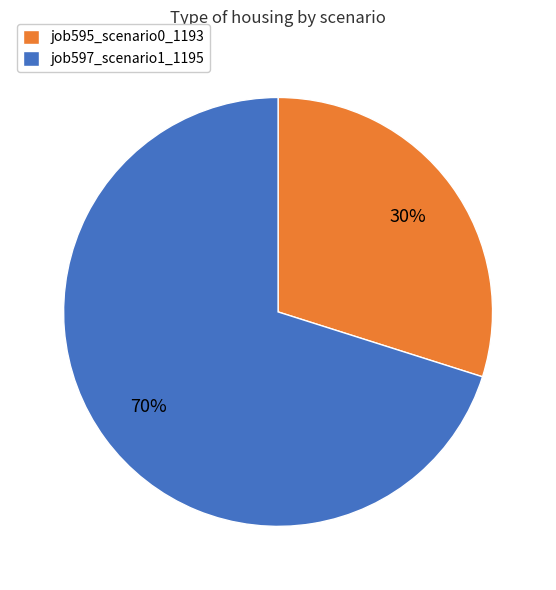

How many slices are in this pie chart?

2